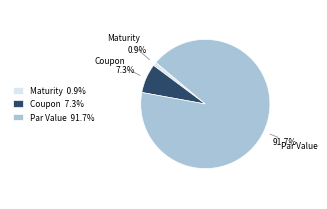

The Par Value slice represents 99% of the pie. True or false?

False